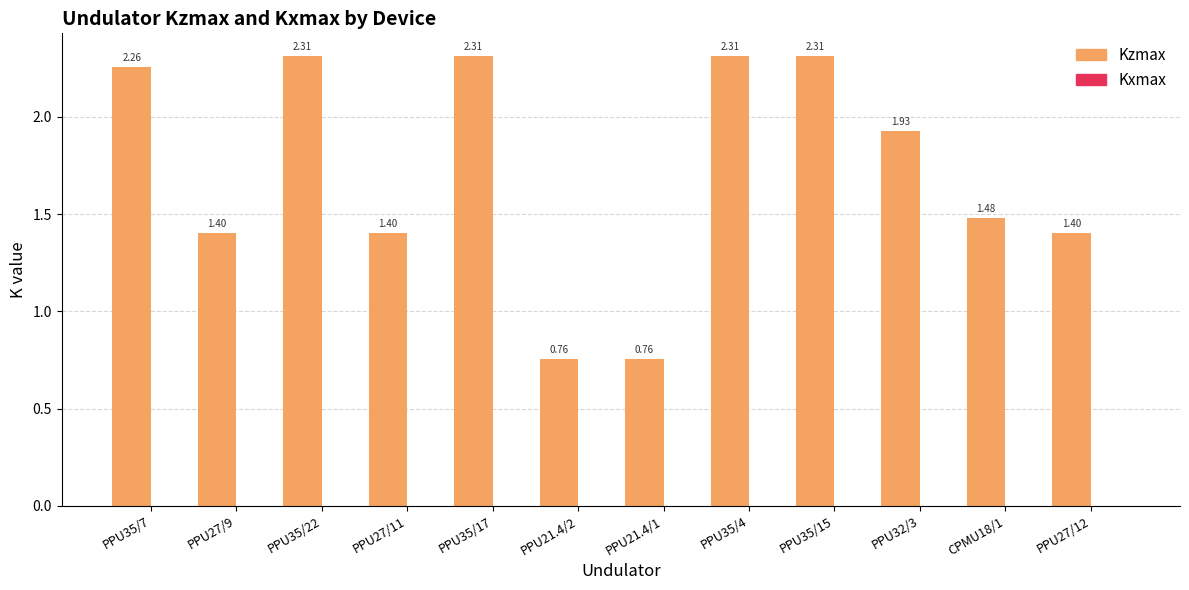

What is the label of the 12th bar from the right?

PPU35/7